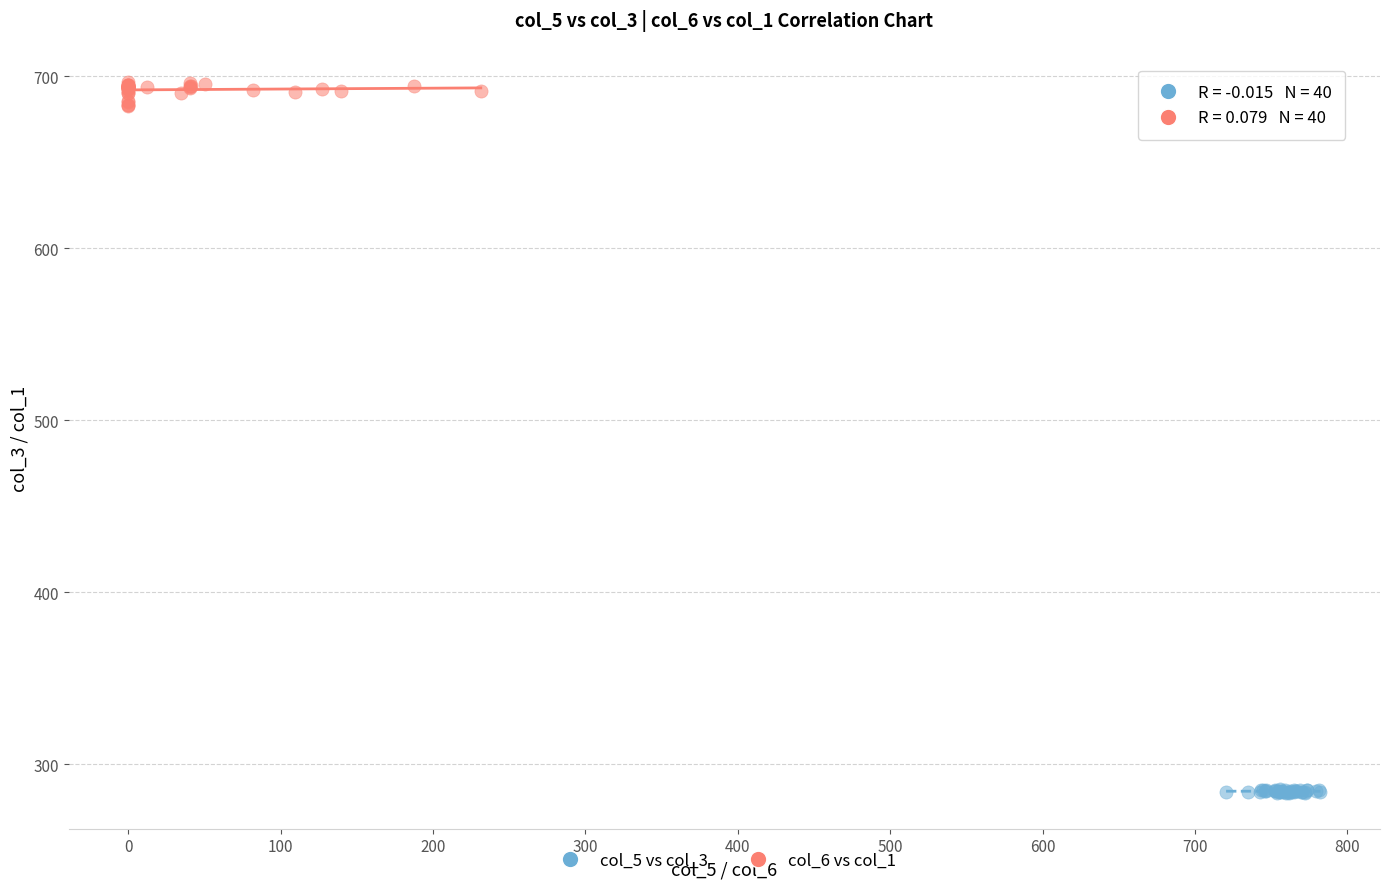

Which series has the widest spread of Y values?

col_6 vs col_1